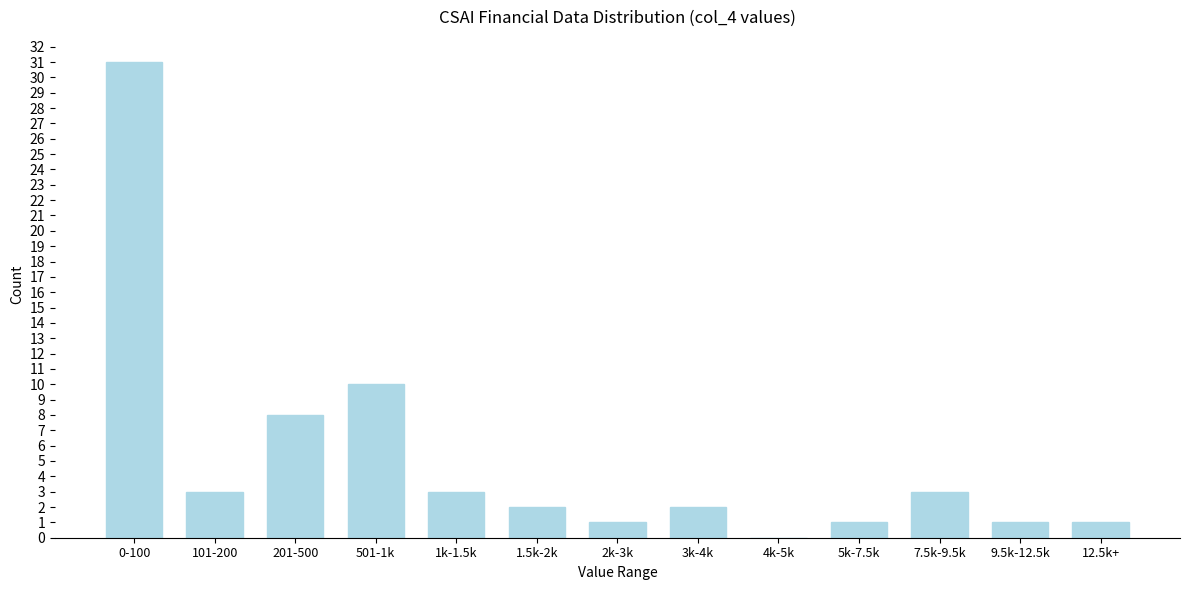

Reading left to right, extract all data points from this chart.

0-100=31	101-200=3	201-500=8	501-1k=10	1k-1.5k=3	1.5k-2k=2	2k-3k=1	3k-4k=2	4k-5k=0	5k-7.5k=1	7.5k-9.5k=3	9.5k-12.5k=1	12.5k+=1